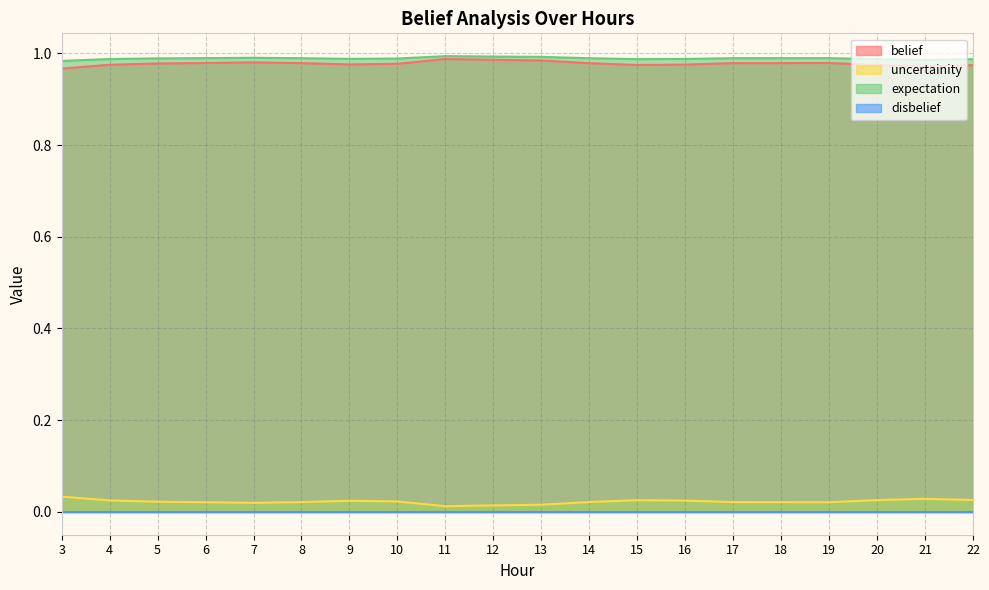

True or false: uncertainity and expectation cross at least once.

False